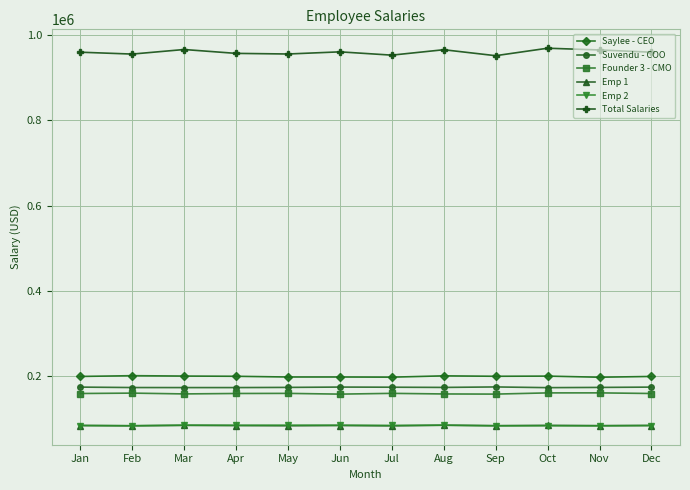

What value does the Emp 1 series have at Sep?

84589.9